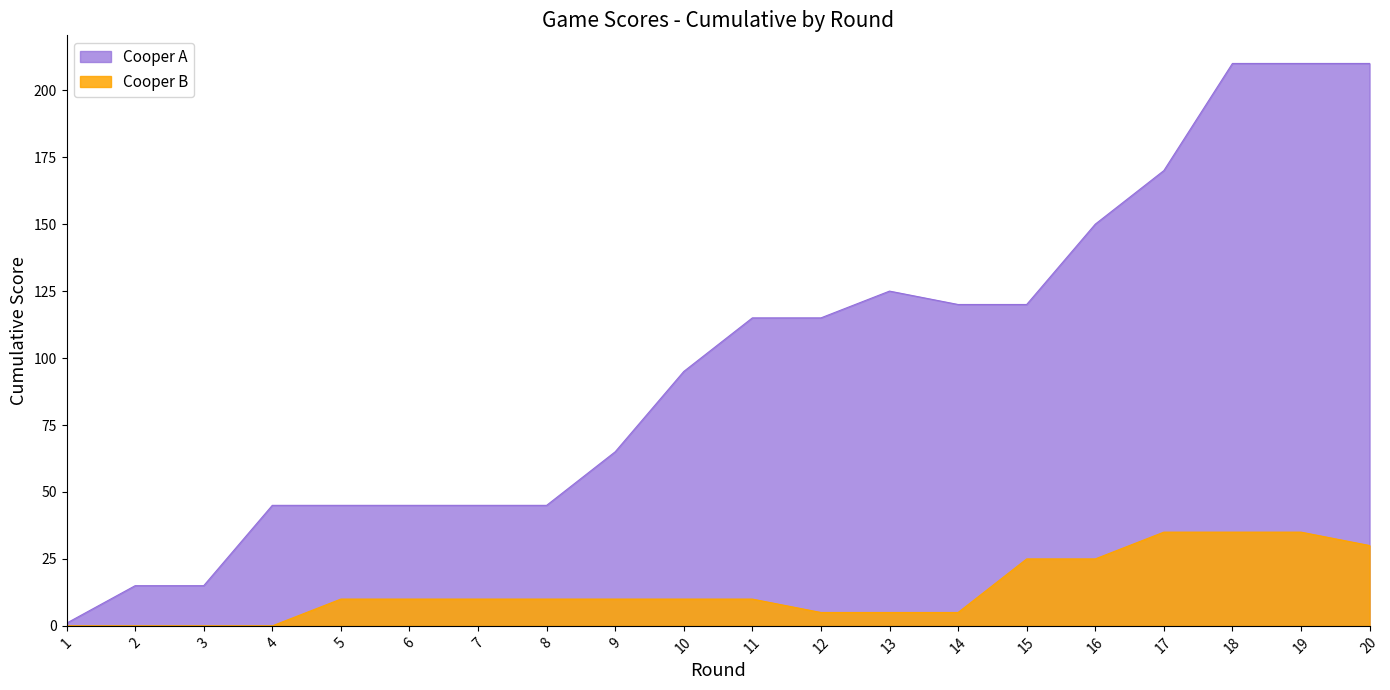

True or false: Cooper A Cumulative and Cooper B Cumulative cross at least once.

False